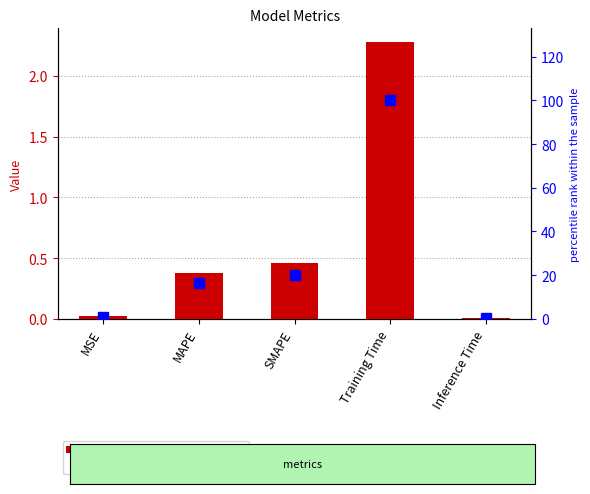

At which category is the sum across all series the highest?

Training Time